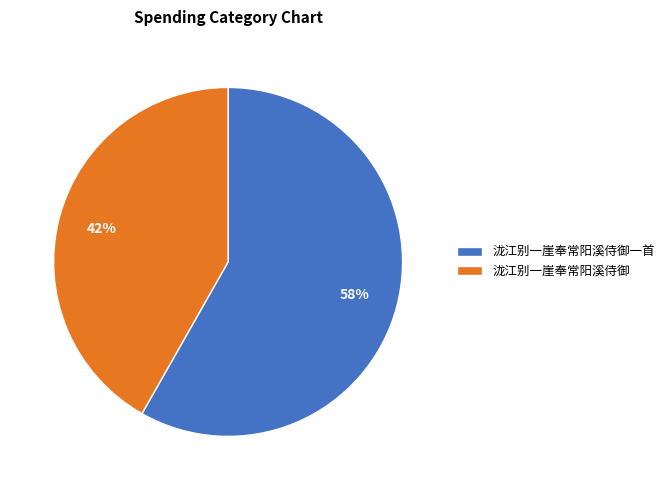

What is the largest slice in the pie chart?

泷江别一崖奉常阳溪侍御一首